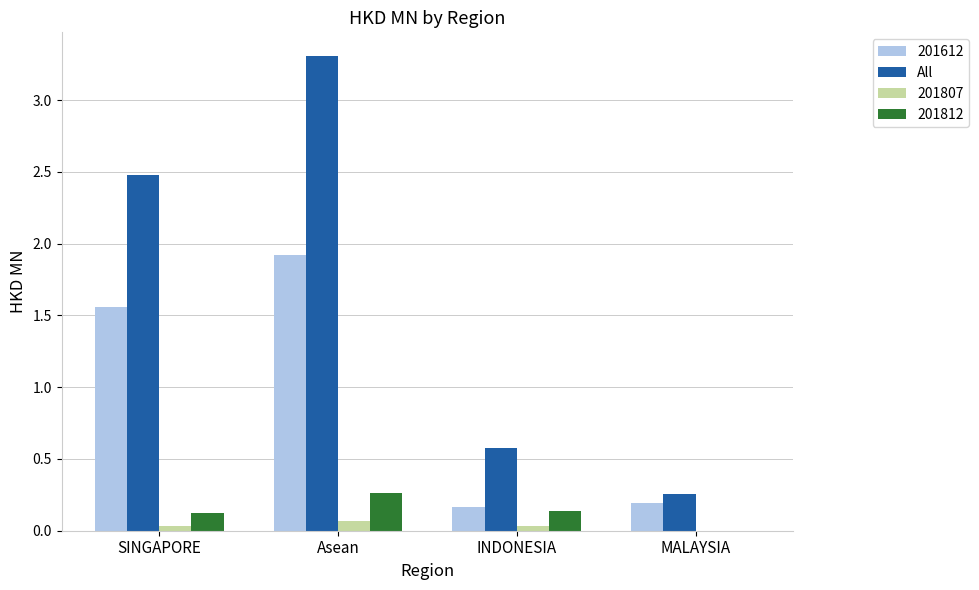

What is the sum of all 201612 values?

3.8